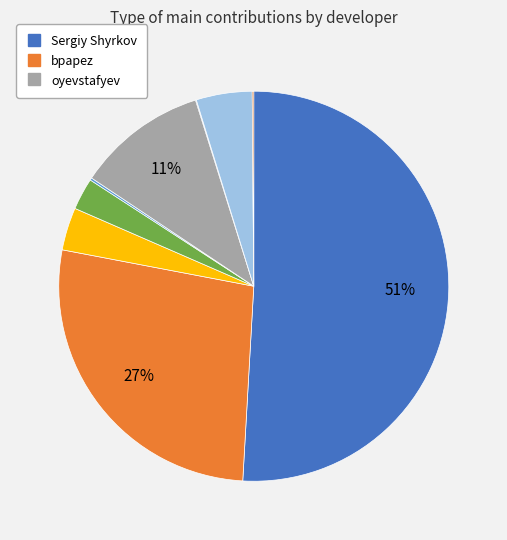

Does any single category account for the majority?

Yes